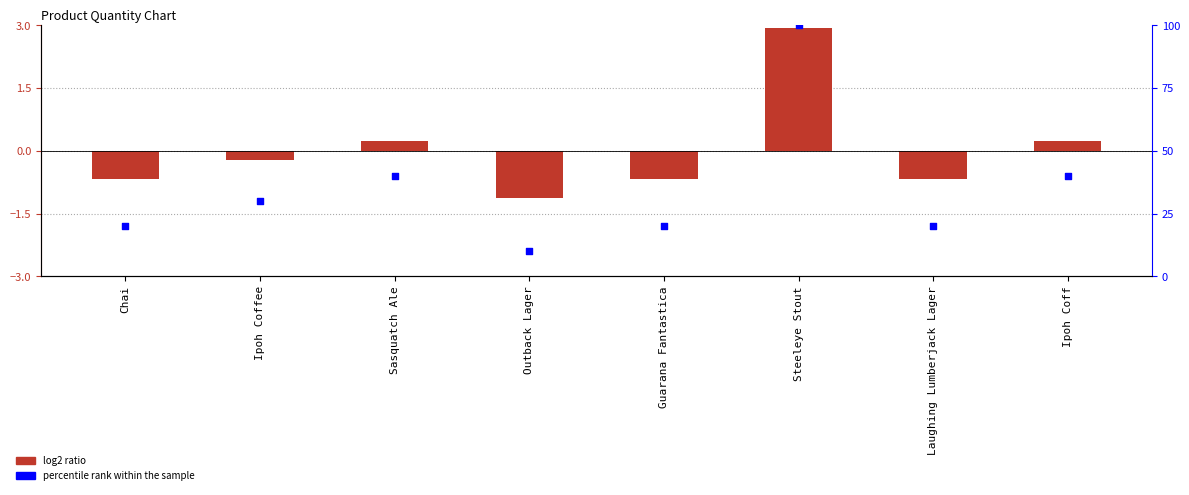

At how many categories does at least one series exceed 3?

8